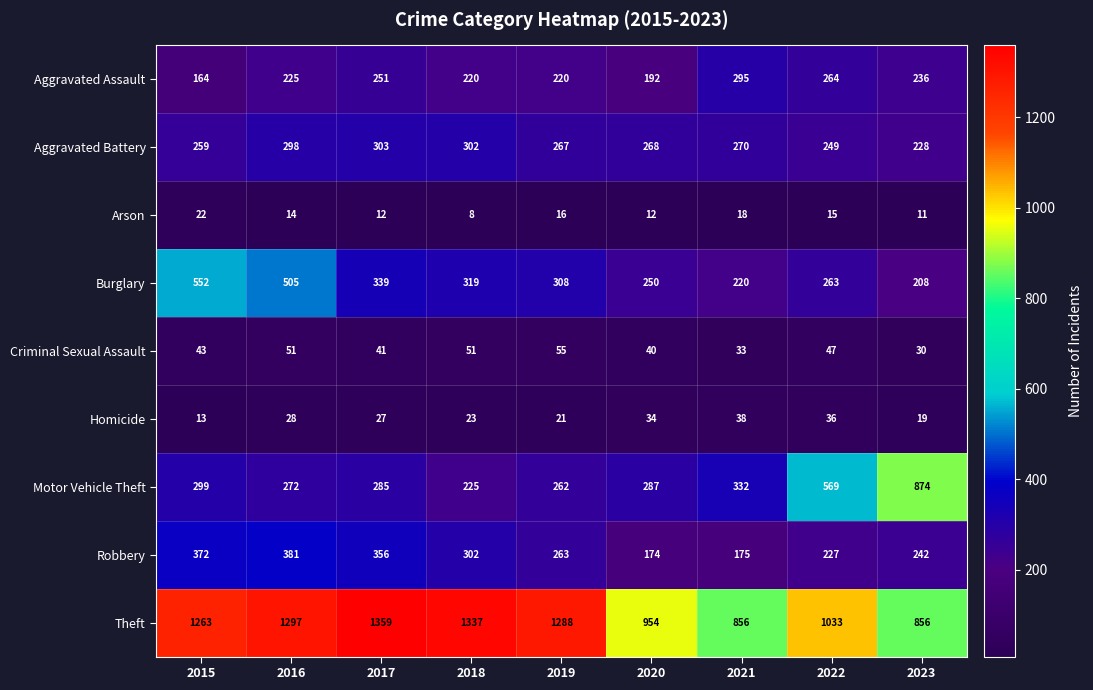

Rank the series at 2017 from highest to lowest value.

Theft, Robbery, Burglary, Aggravated Battery, Motor Vehicle Theft, Aggravated Assault, Criminal Sexual Assault, Homicide, Arson